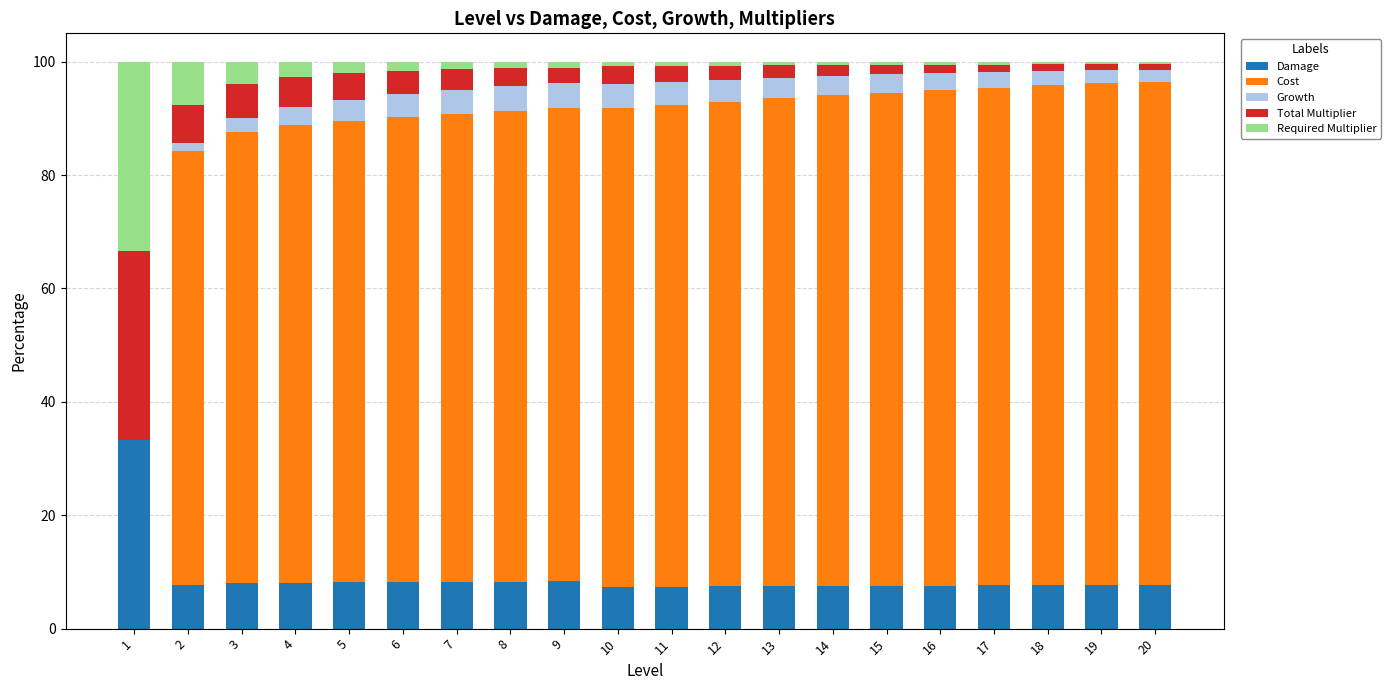

What is the highest value of the Damage series?

33.3